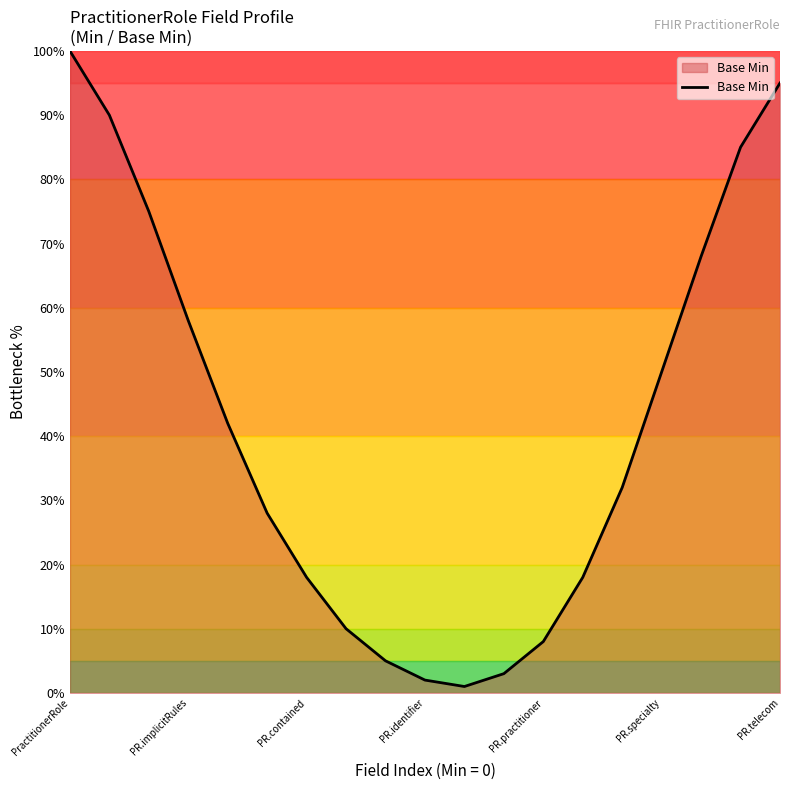

True or false: there are more than 2 points higher than both neighbors.

False